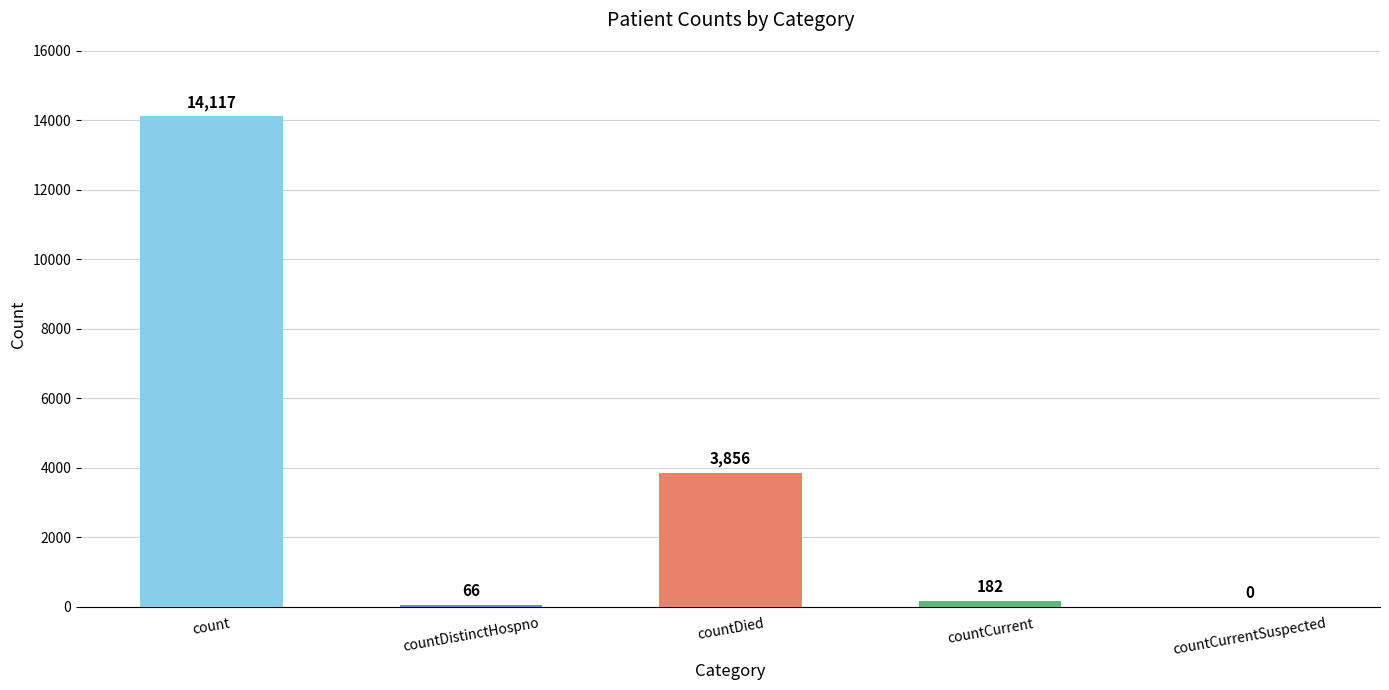

List the labels in order of value, smallest first.

countCurrentSuspected, countDistinctHospno, countCurrent, countDied, count